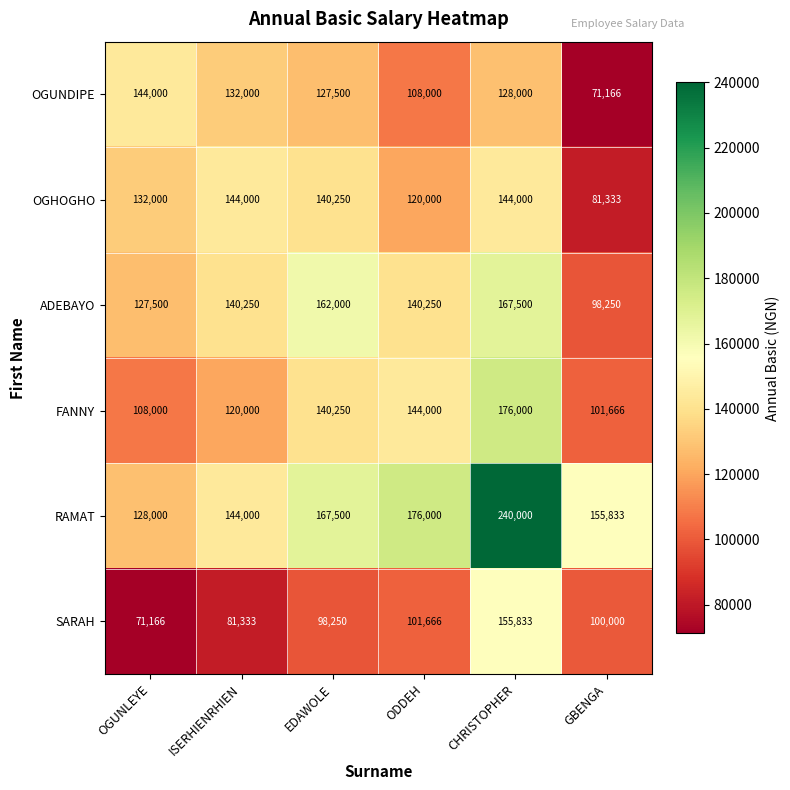

The RAMAT series shows 215841 at GBENGA. True or false?

False